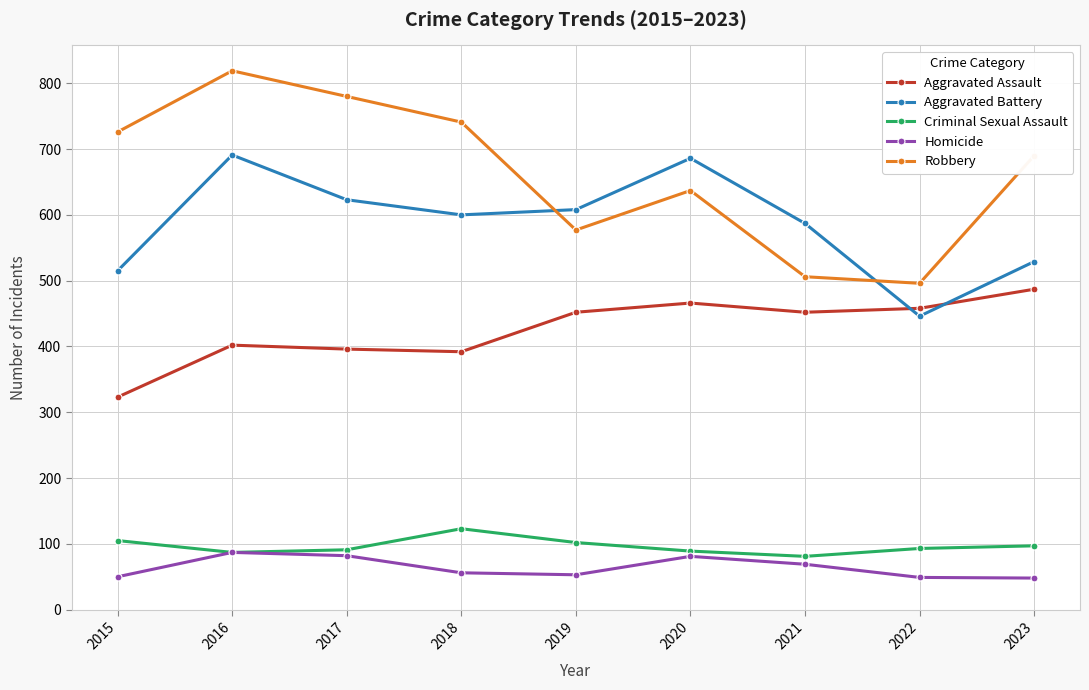

What are all the series names shown in the legend?

Aggravated Assault, Aggravated Battery, Criminal Sexual Assault, Homicide, Robbery